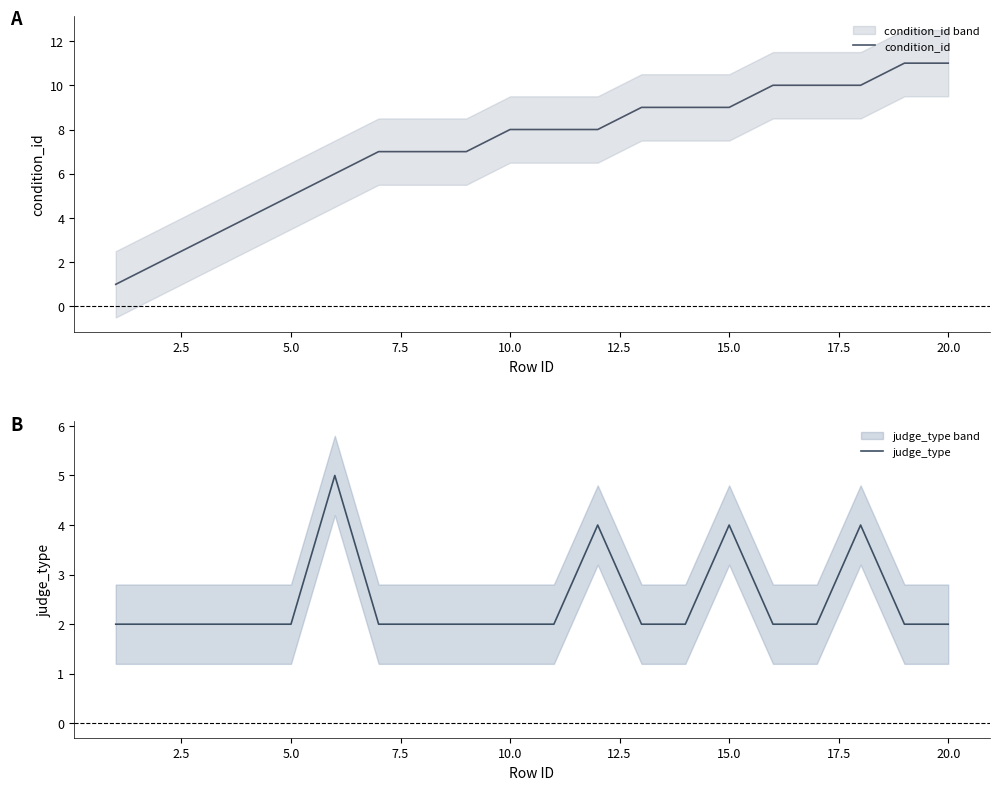

How many data points in condition_id are above 8?

8